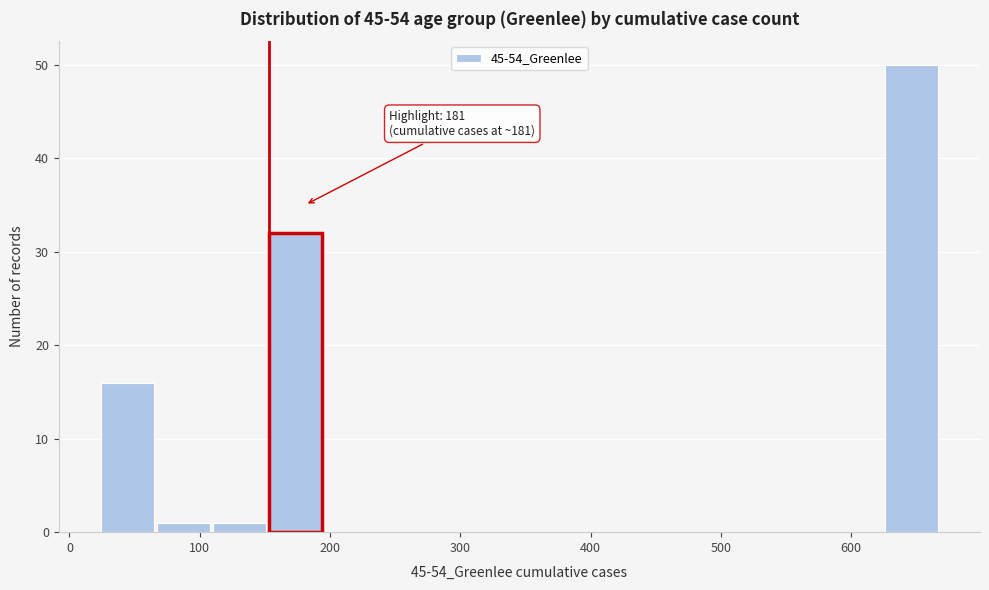

Which range on the x-axis has the tallest bar?

626 to 669